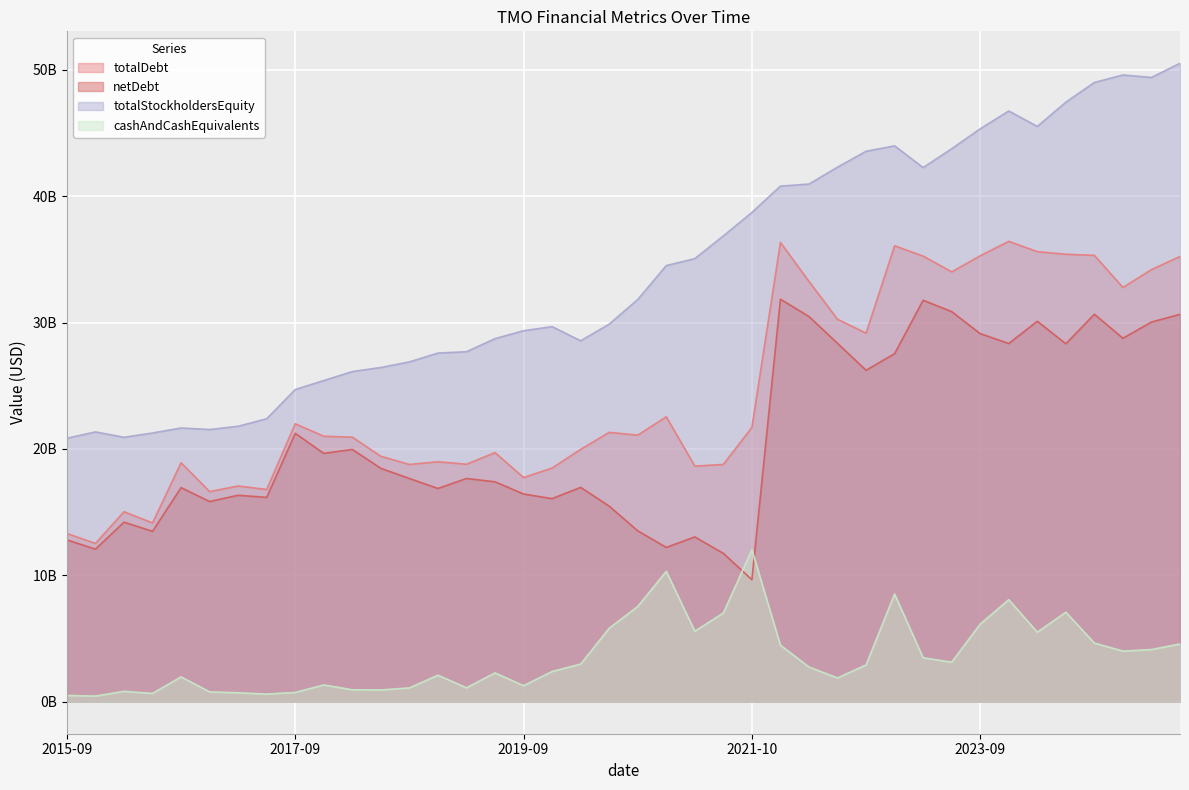

Does the chart display data point markers on the line(s)?

No